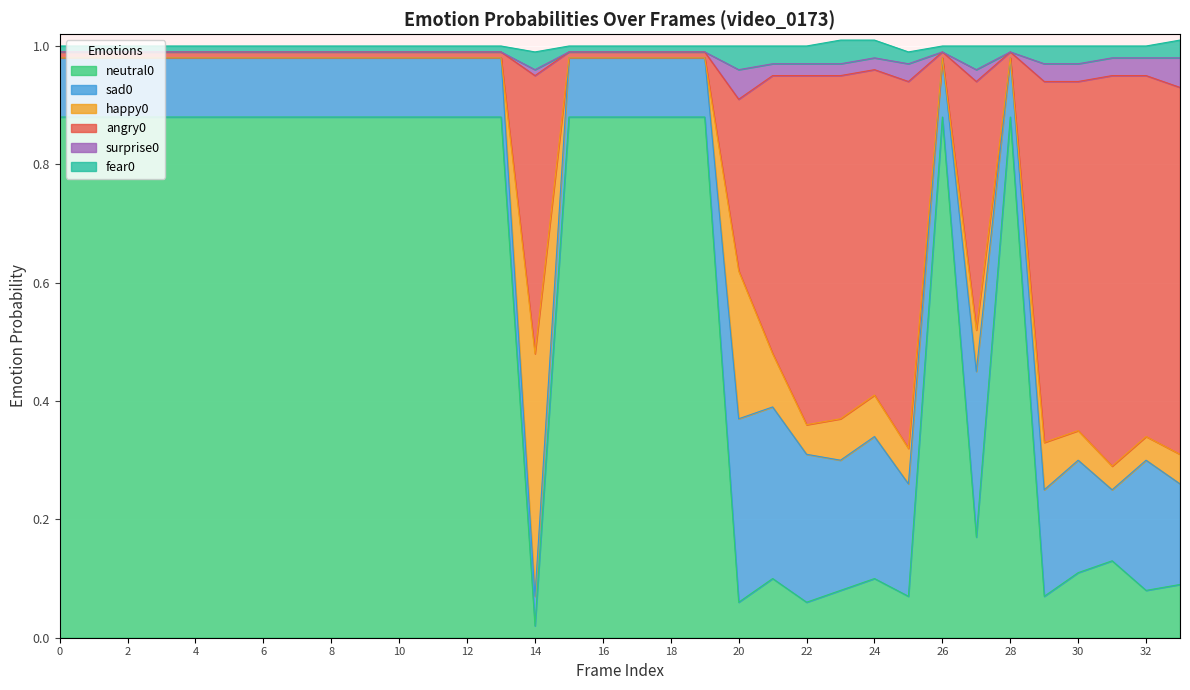

Does the chart display data point markers on the line(s)?

No